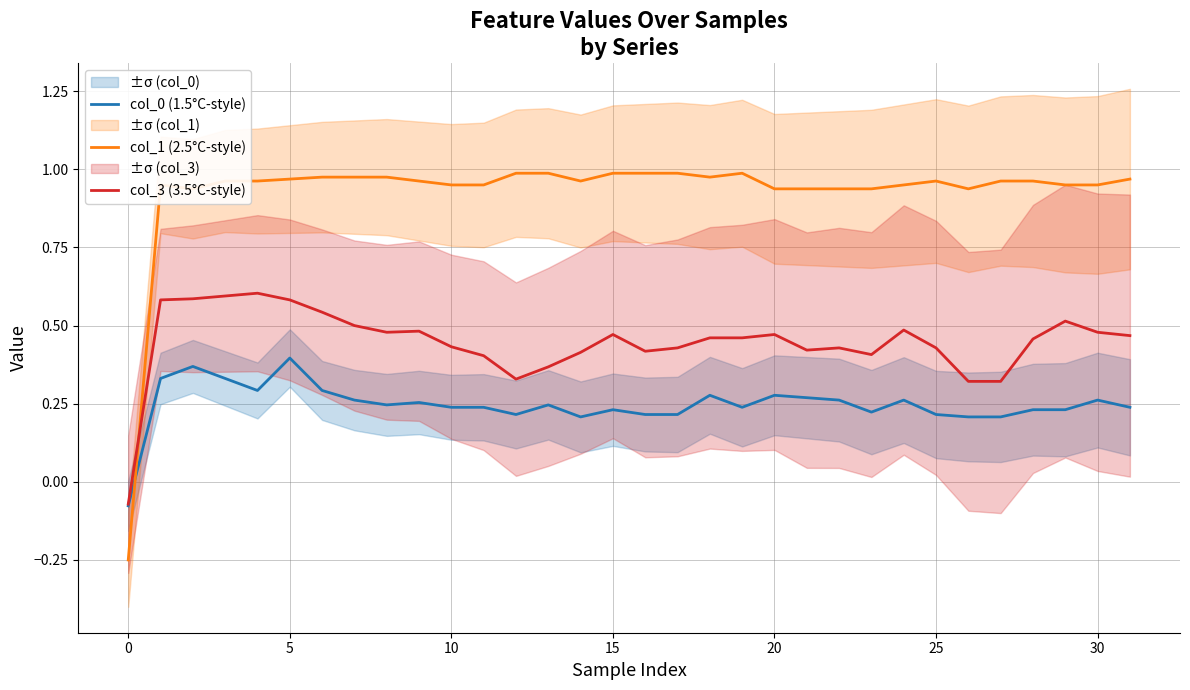

Which series ends up on top after the final intersection of col_0 (1.5°C-style) and col_1 (2.5°C-style)?

col_1 (2.5°C-style)